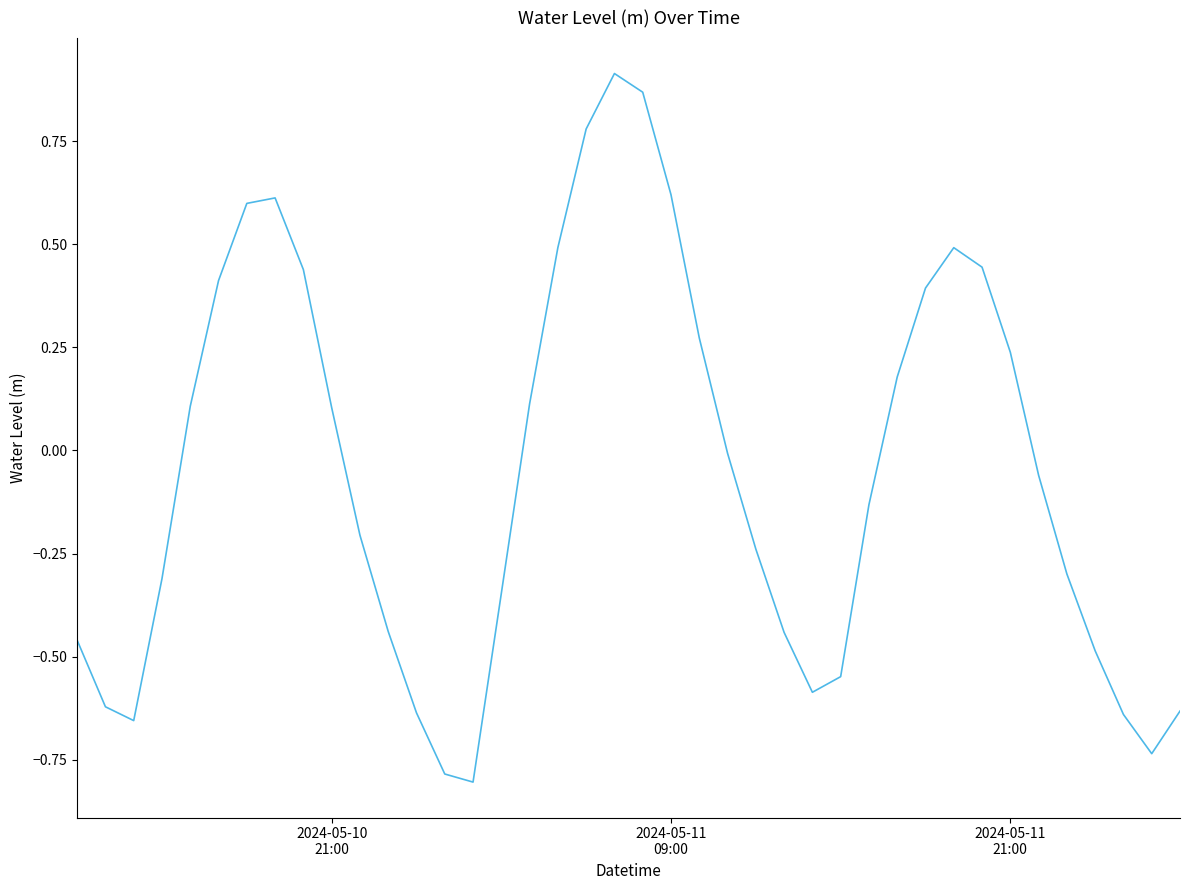

What is the difference between the maximum and minimum values?

1.7